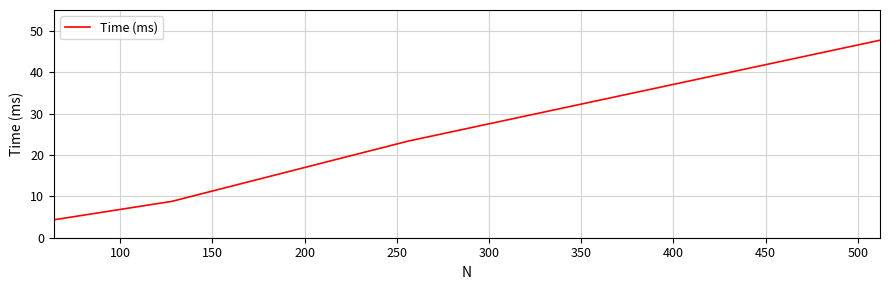

Reading left to right, transcribe all the data shown in this chart.

4.3	8.8	23.3	47.7